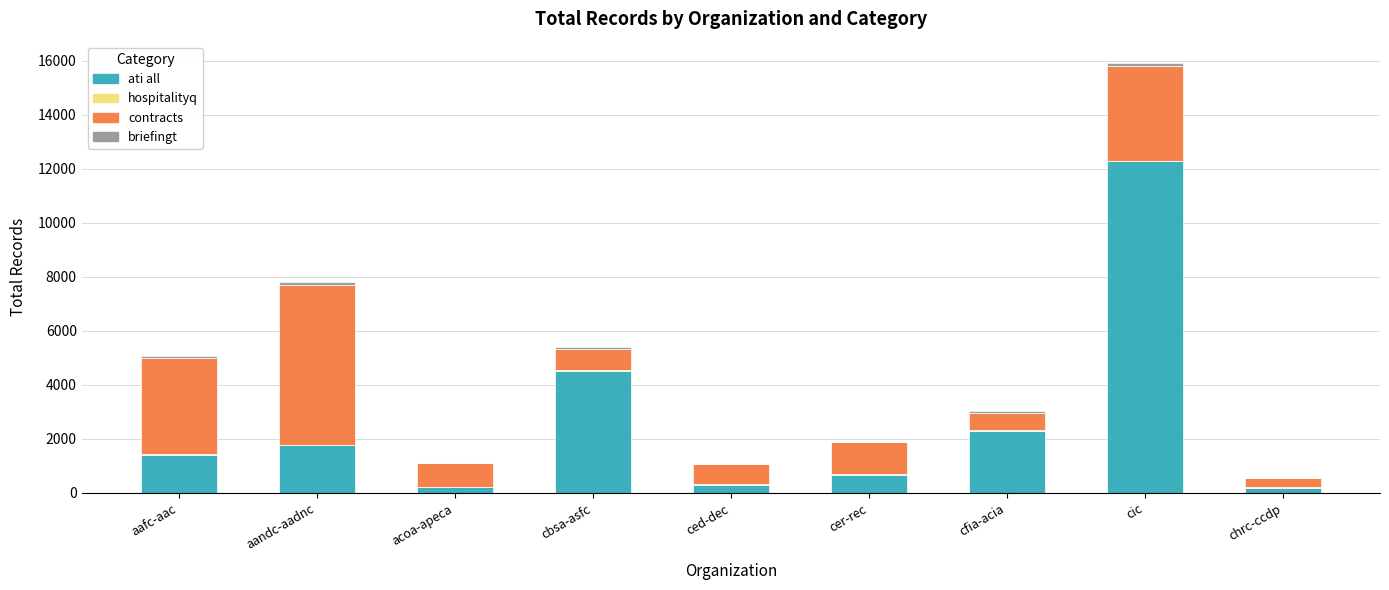

At which category is the sum across all series the highest?

cic